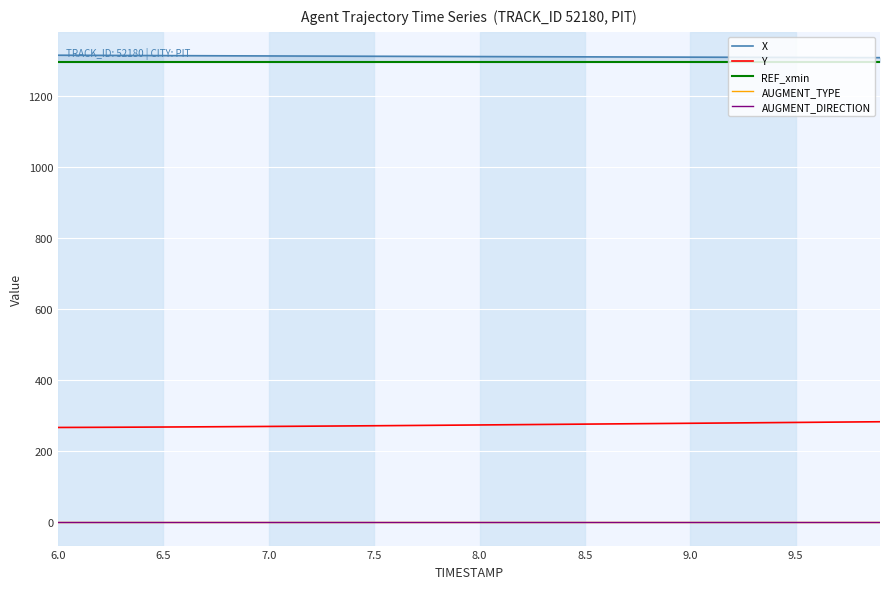

True or false: Y has more than 2 interior local peaks.

False